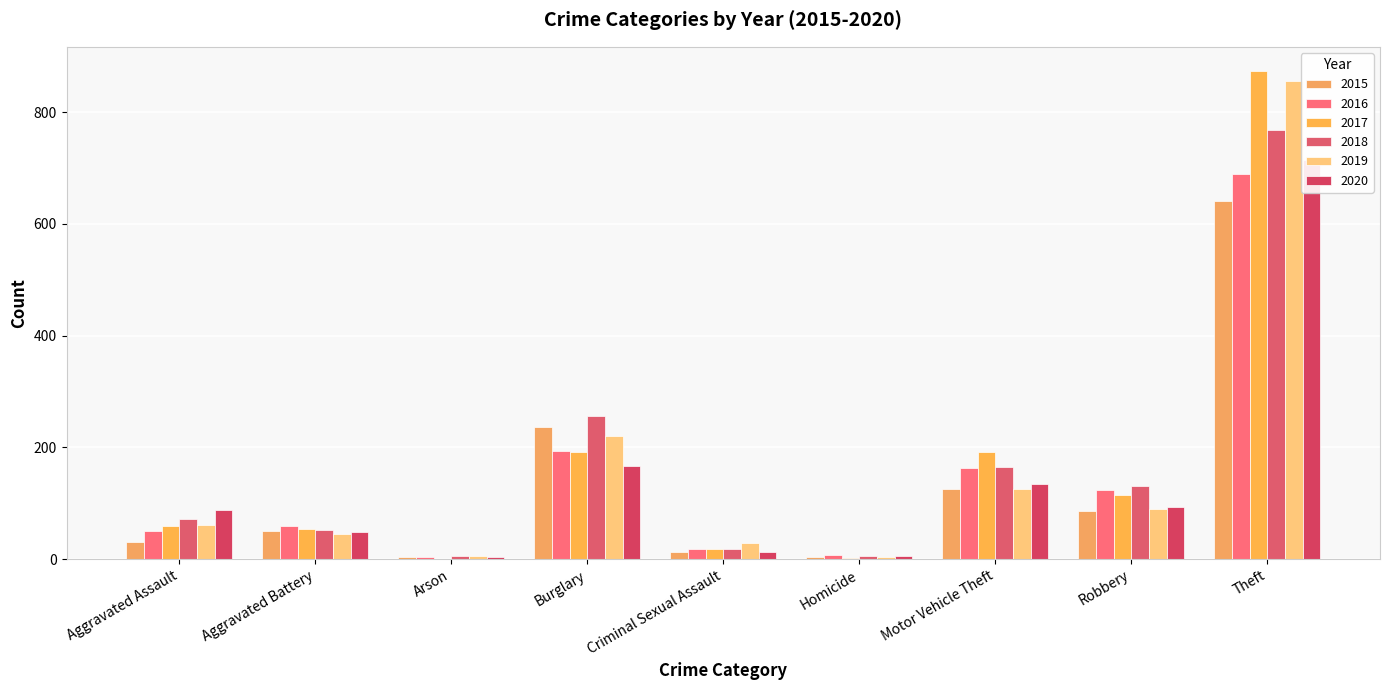

What is the label of the 8th bar from the right?

Aggravated Battery